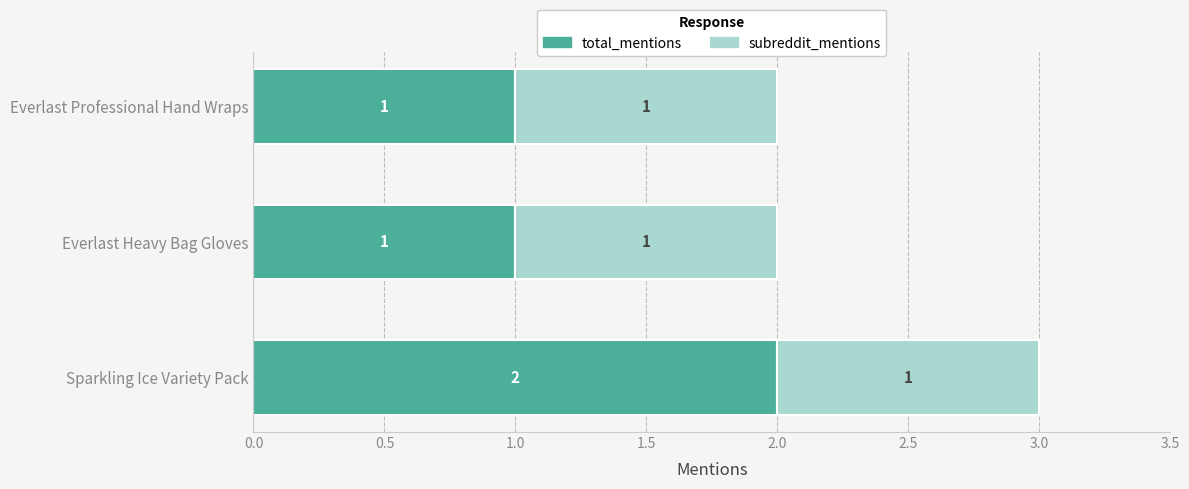

What is the sum of all total_mentions values?

4